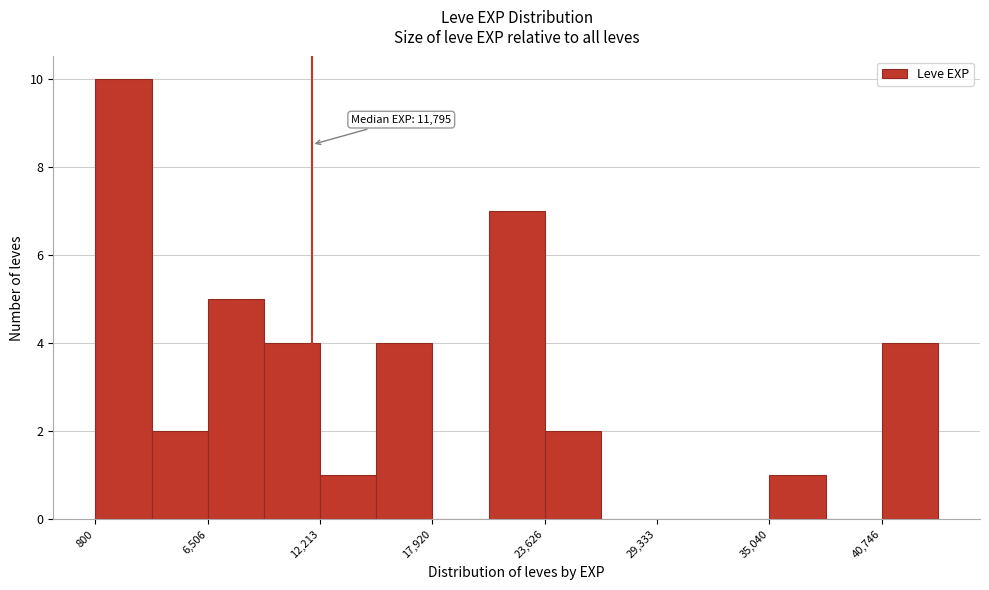

Read against the x-axis, roughly where is the centre of the tallest bar?

2000